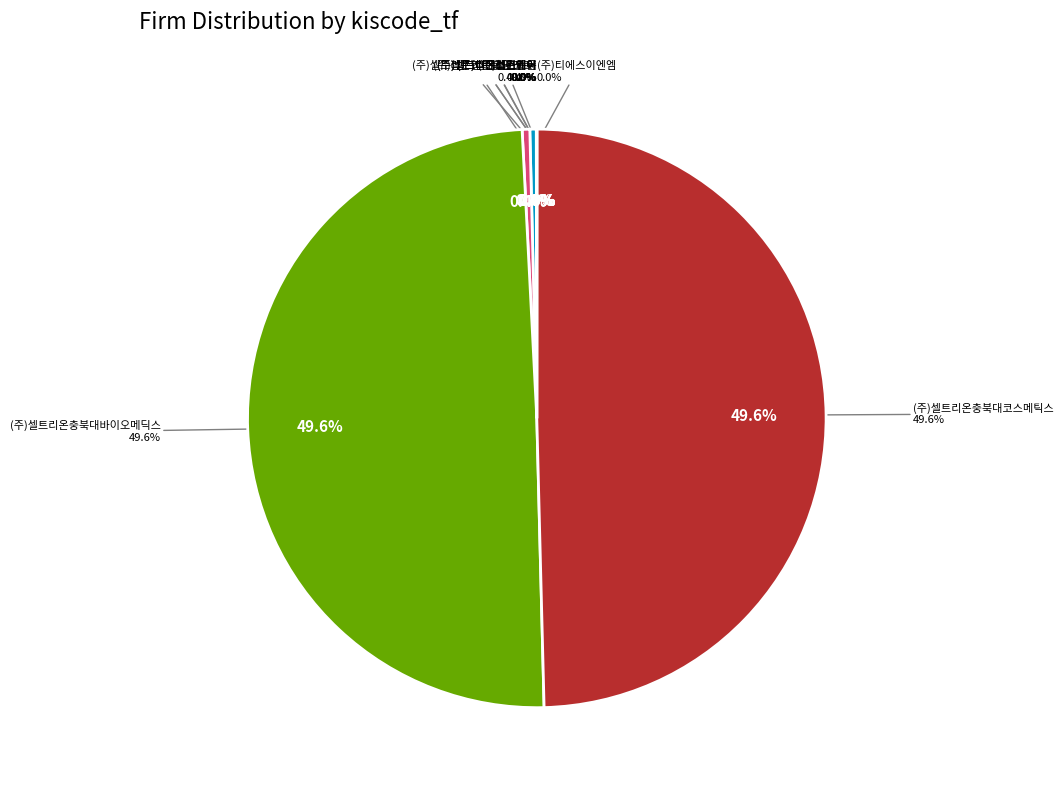

Is there any slice that represents more than half of the pie?

No